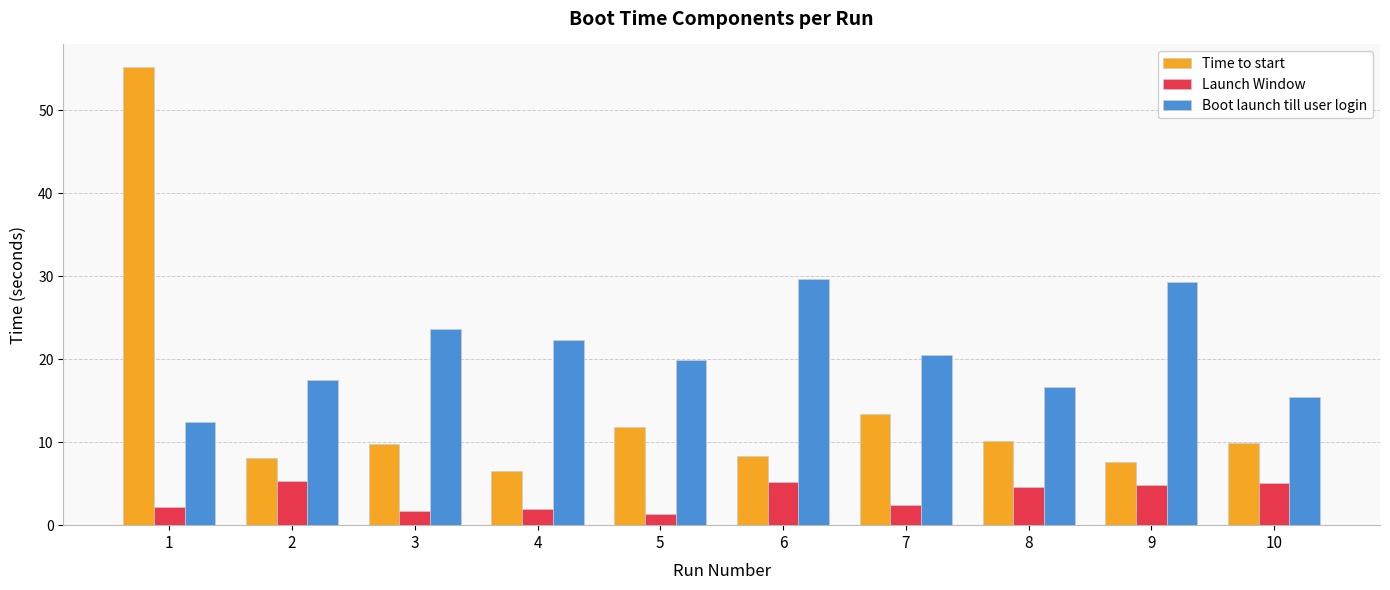

At which label does Time to start first exceed 9?

1